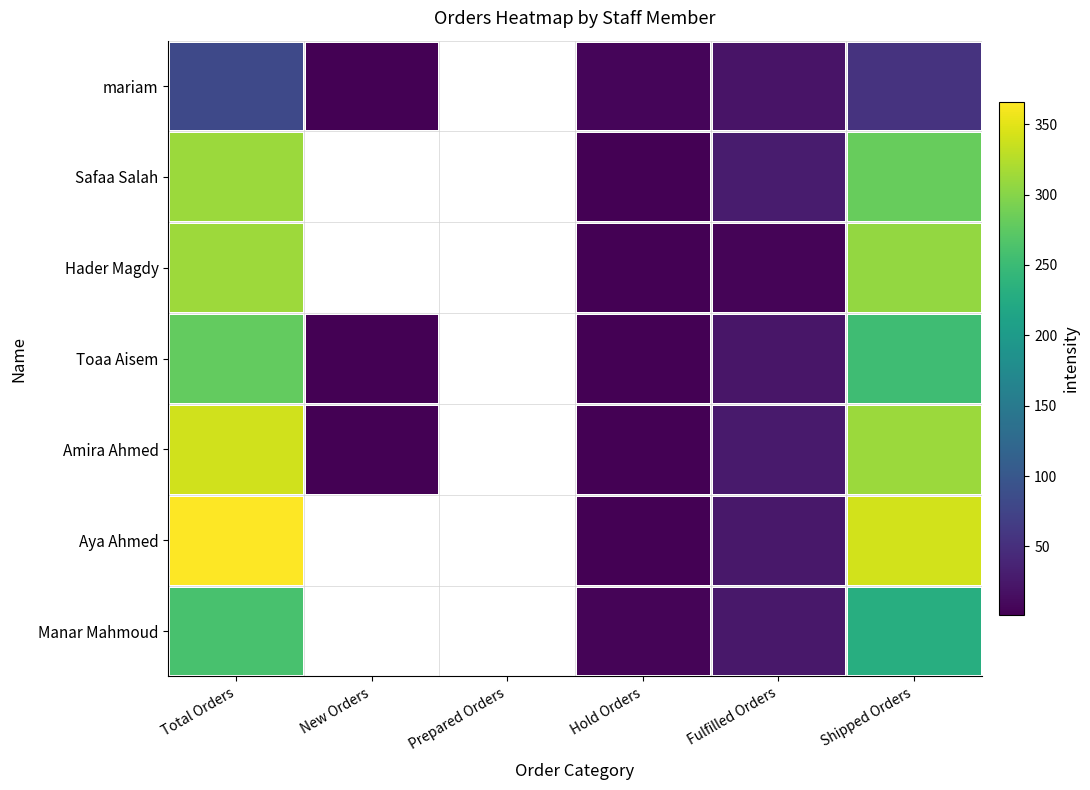

Where is Toaa Aisem nearest to the value 139?

Shipped Orders